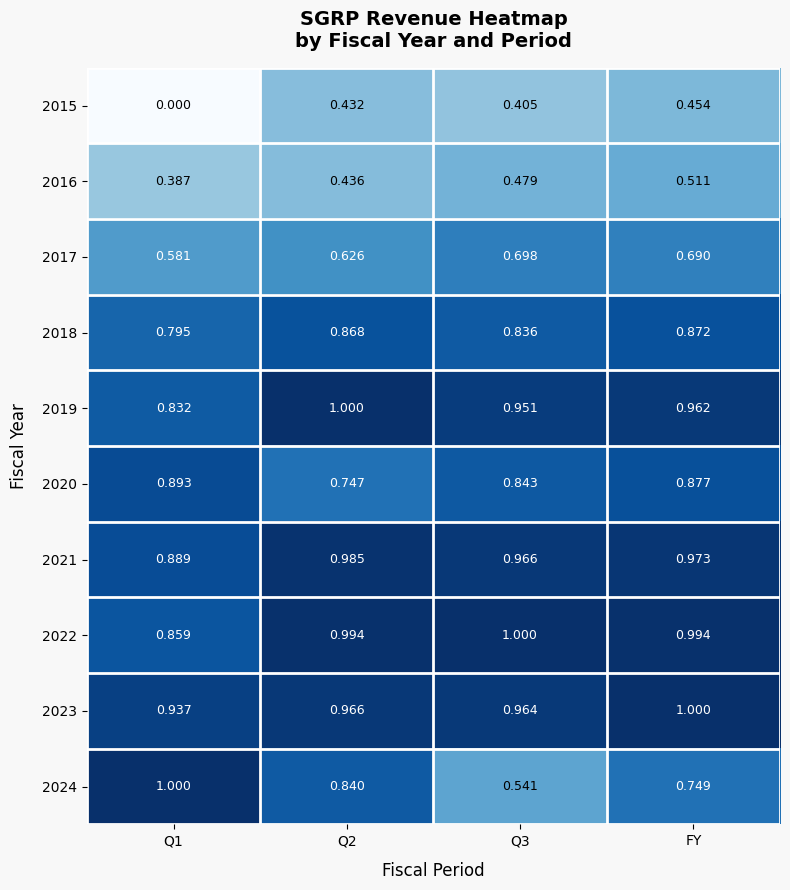

Which category has the highest value in the 2023 series?

FY